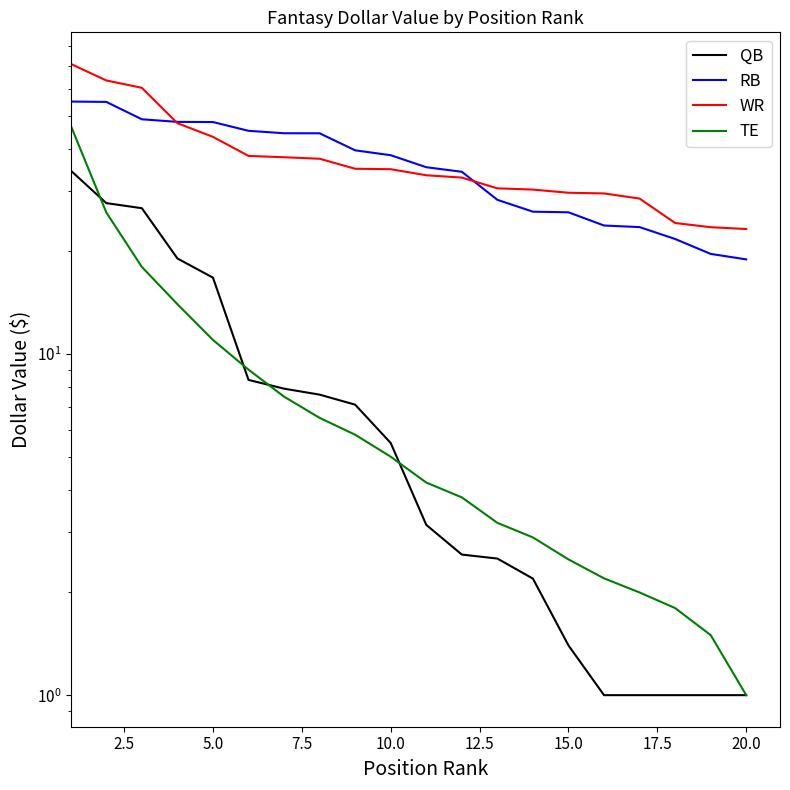

What is the smallest value displayed?

1.0